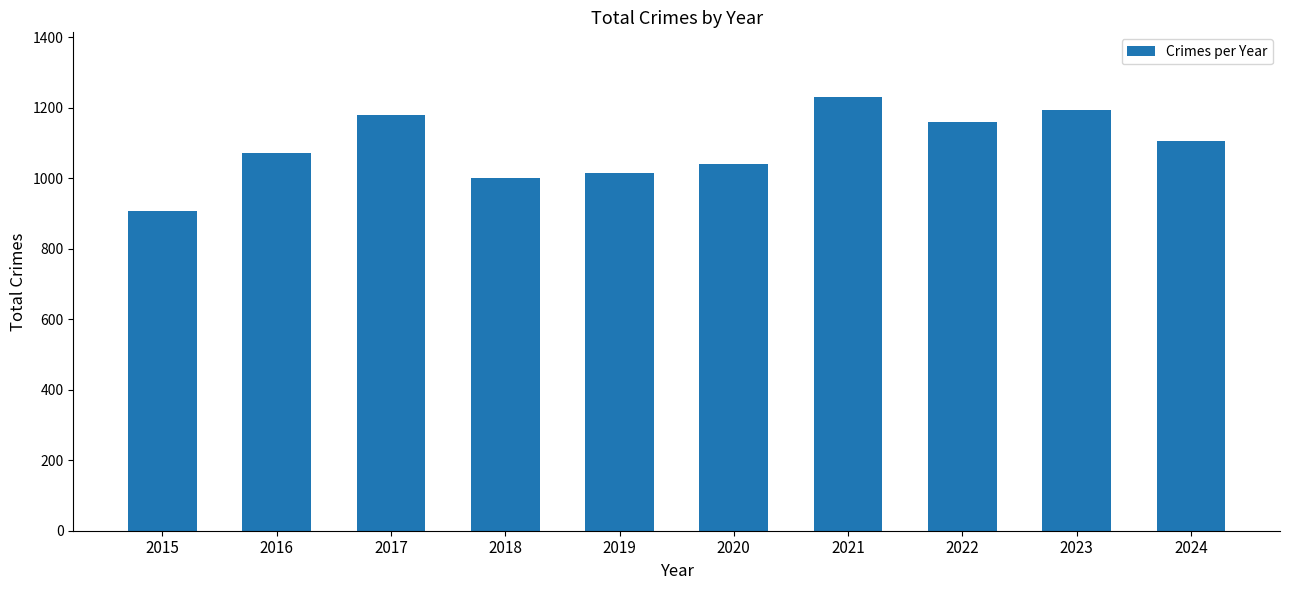

True or false: the data shows 1230 at 2021.

True